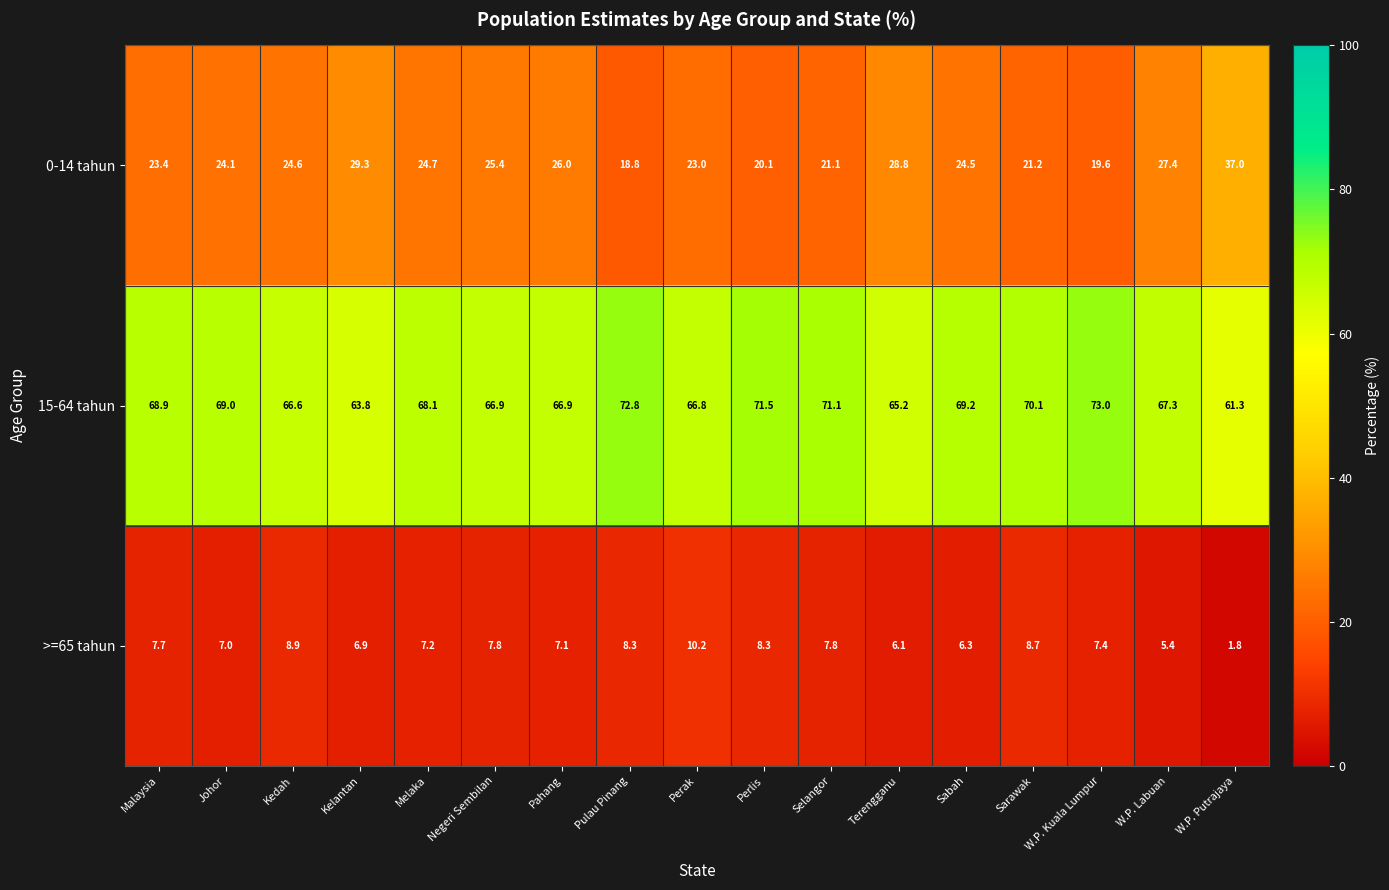

How many series are shown in this chart?

3